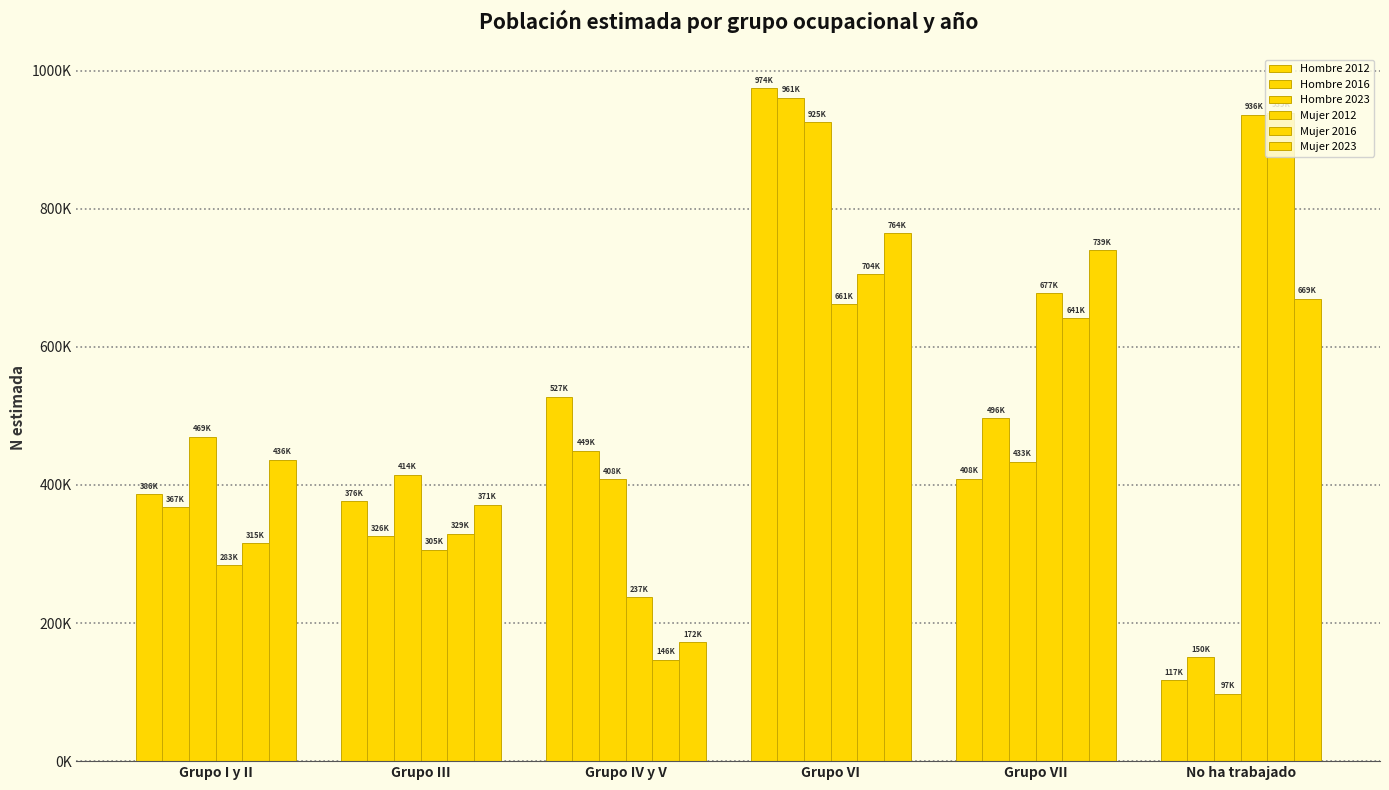

Are the bars horizontal?

No